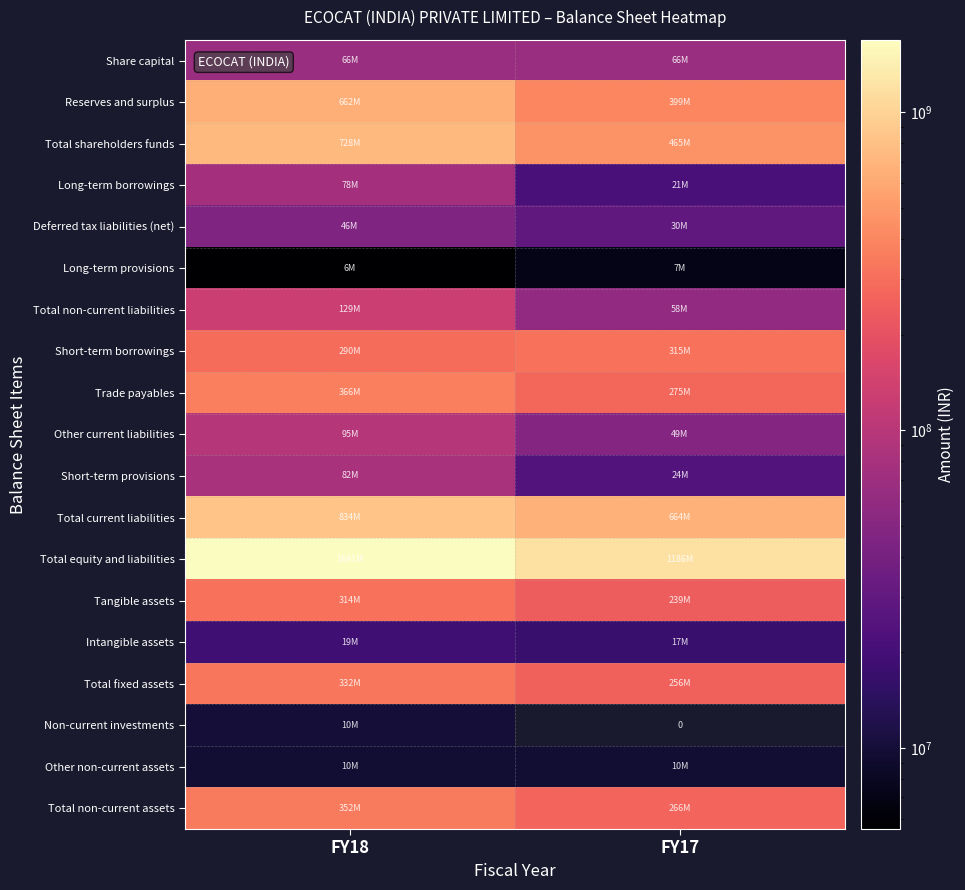

List the labels in order of Share capital value, smallest first.

FY18, FY17